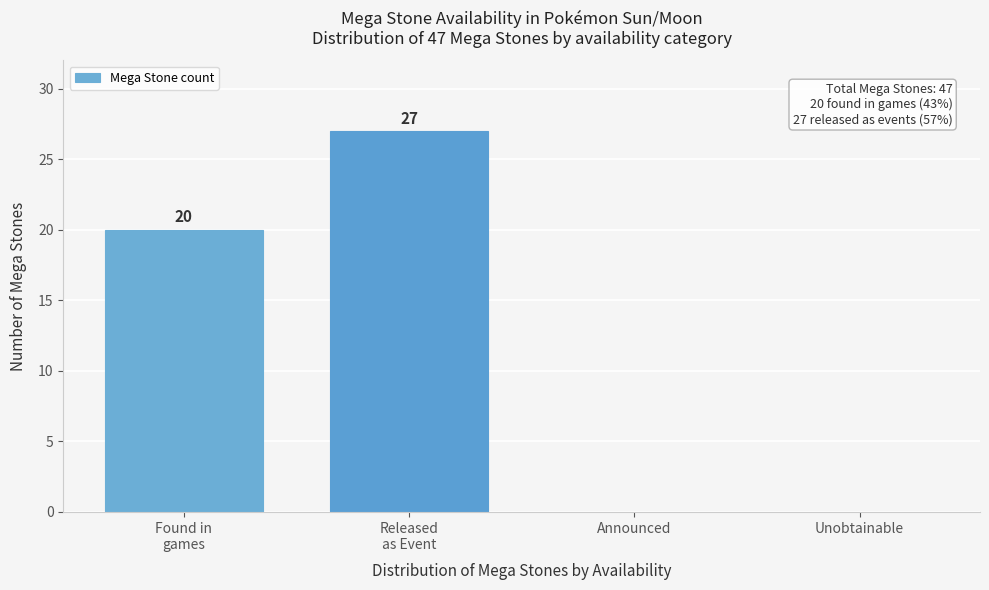

What is the greatest value displayed?

27